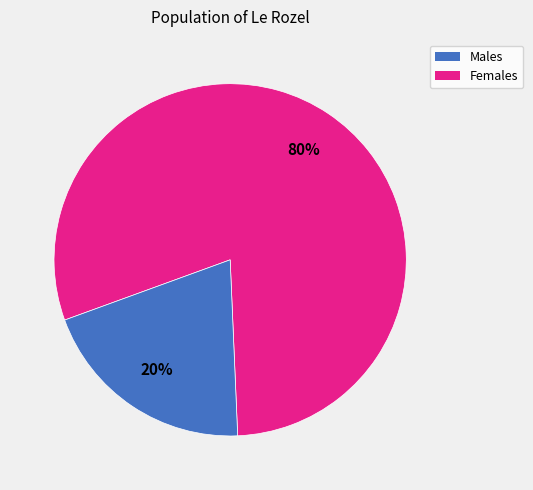

To the nearest percent, what is the average slice percentage?

50%